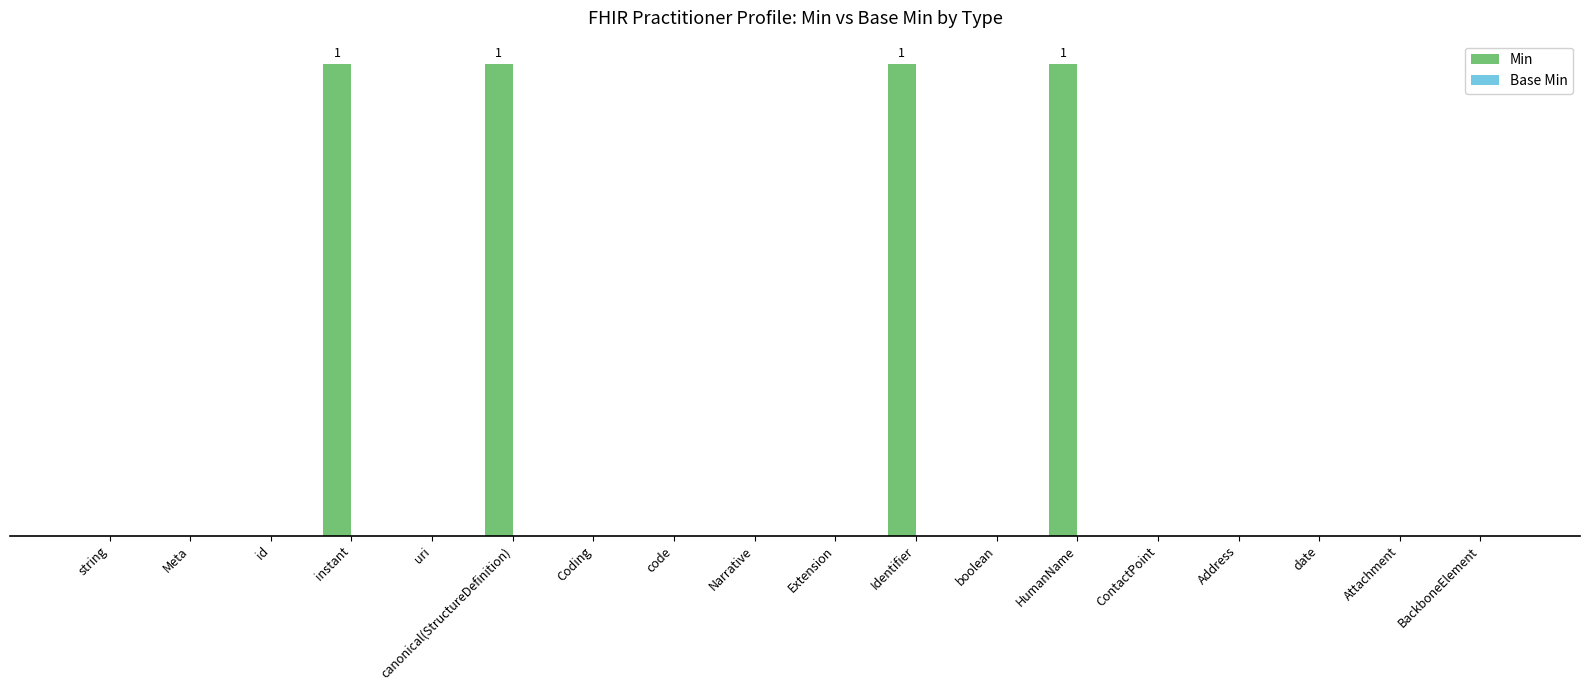

What position from the left is code?

8